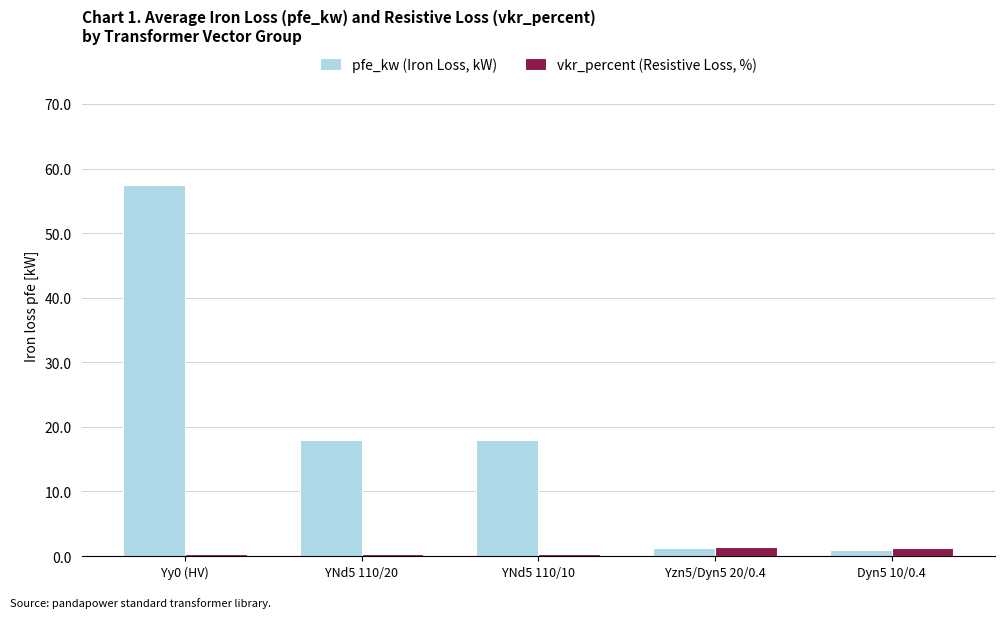

List the series in order of their overall mean, highest first.

pfe_kw (Iron Loss, kW), vkr_percent (Resistive Loss, %)